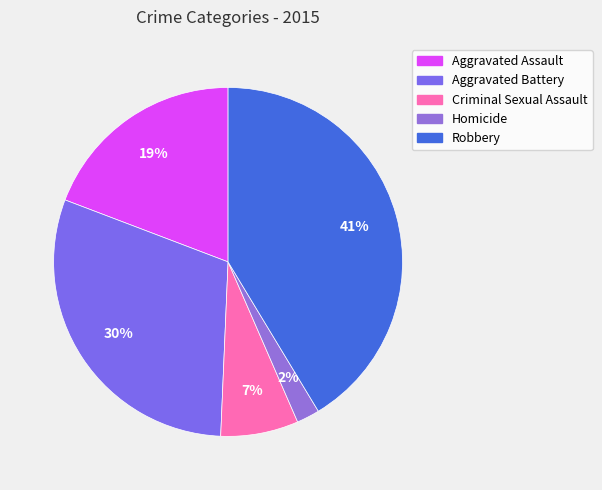

Which slice is the largest?

Robbery